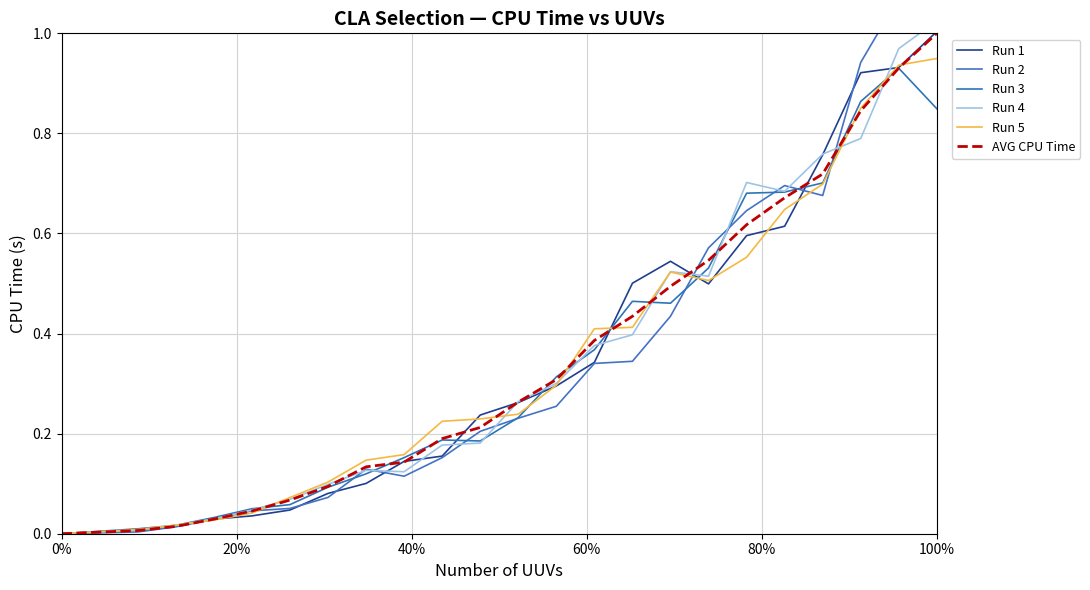

What are all the series names shown in the legend?

Run 1, Run 2, Run 3, Run 4, Run 5, AVG CPU Time